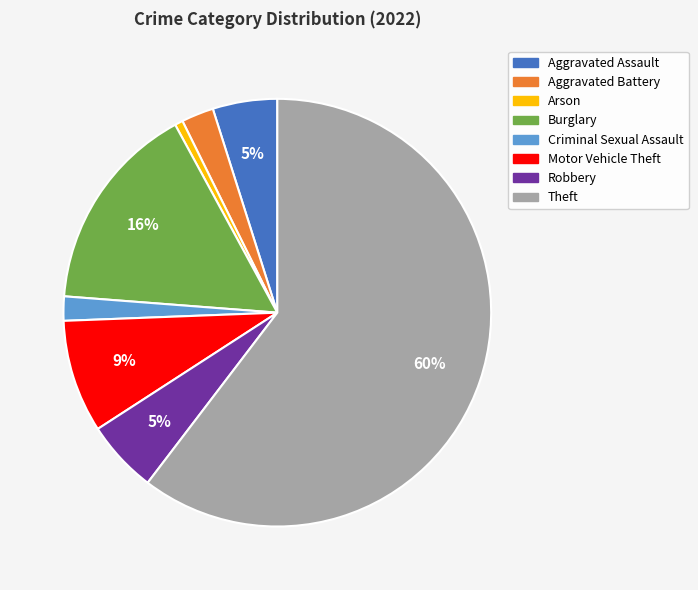

To the nearest percent, what is the average slice percentage?

12%